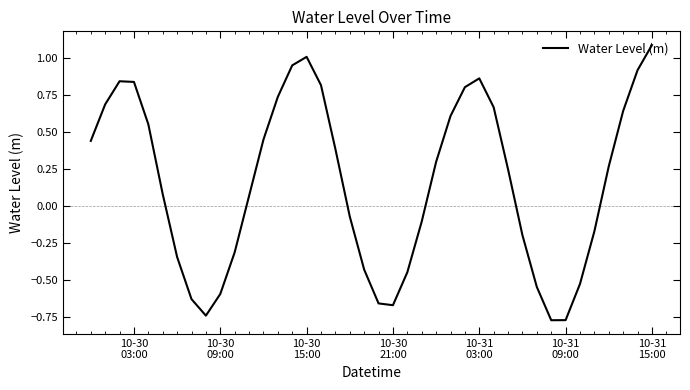

What is the difference between the maximum and minimum values?

1.9